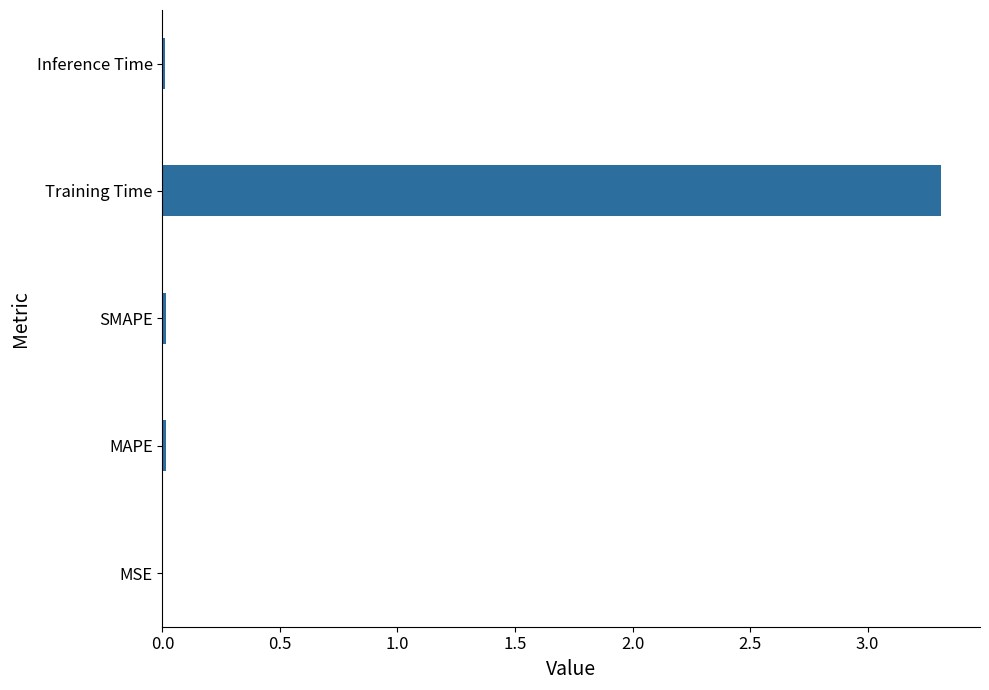

The chart shows a value of 0.0 at MSE. True or false?

True